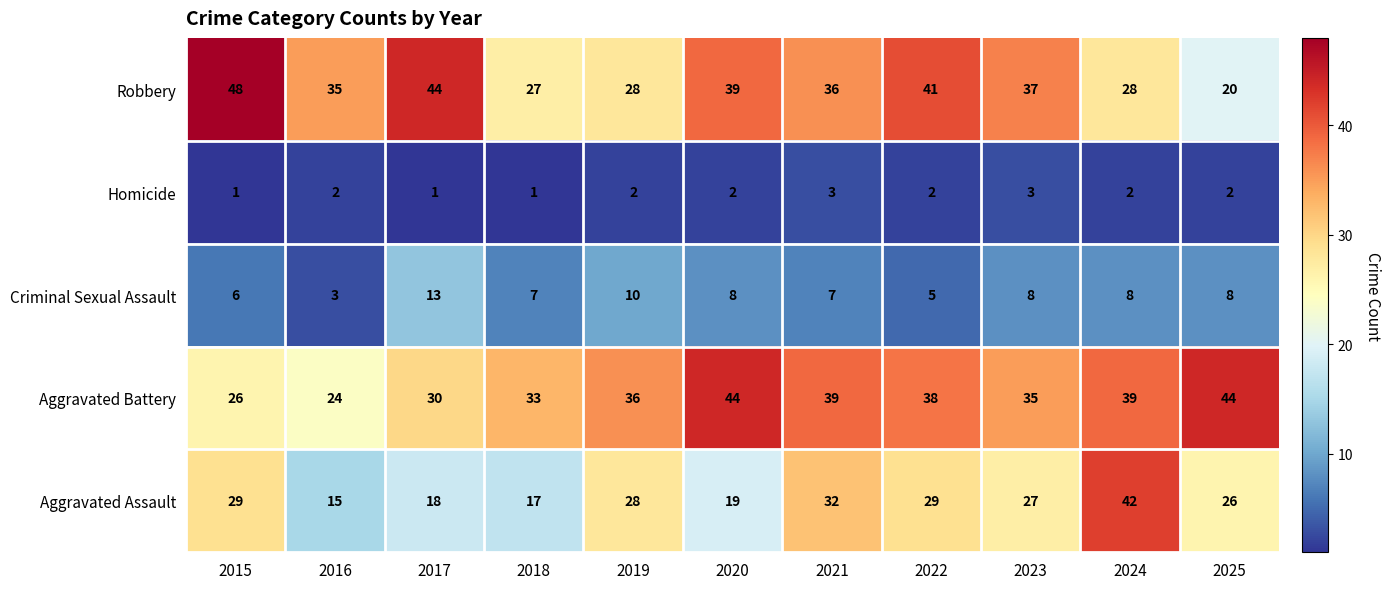

What is the difference between the Aggravated Battery values at 2024 and 2015?

13